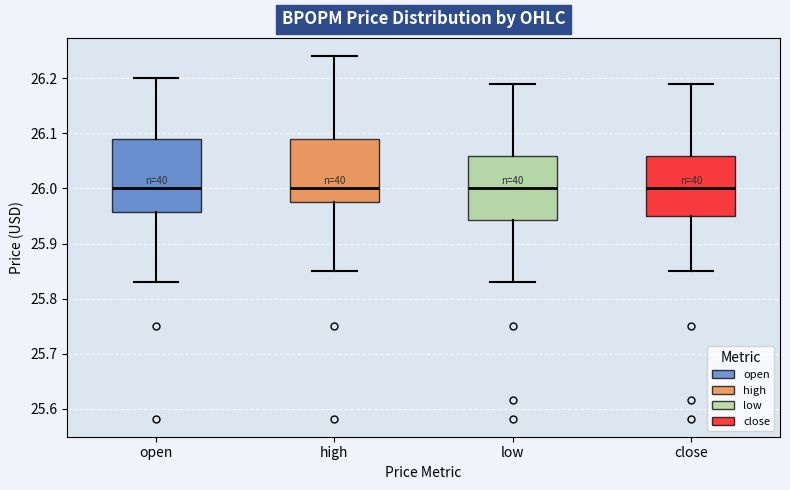

Reading left to right, transcribe this box plot: for each box, give where its median line is, the range the box spans, and where its two whiskers end, as read against the y-axis. The values are not printed on the chart, so give them approximately, as read against the axis.

open: median 26.00, box 25.96 to 26.09, whiskers 25.83 to 26.20
high: median 26.00, box 25.97 to 26.09, whiskers 25.85 to 26.24
low: median 26.00, box 25.94 to 26.06, whiskers 25.83 to 26.19
close: median 26.00, box 25.95 to 26.06, whiskers 25.85 to 26.19